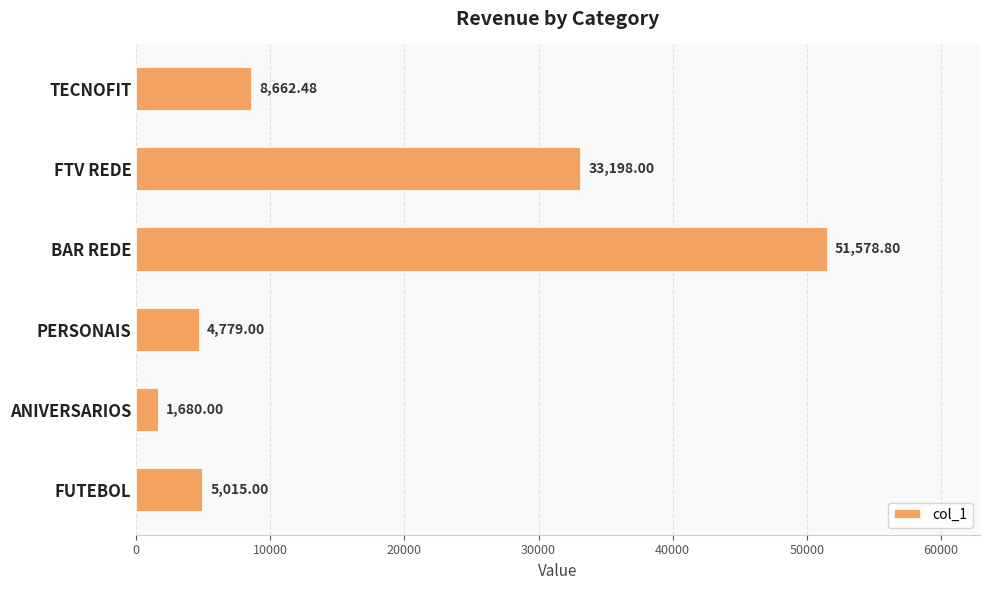

What is the difference between the values at TECNOFIT and FUTEBOL?

3647.5